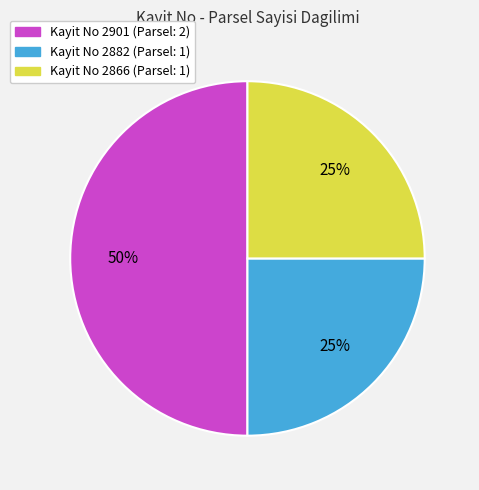

How many slices are in this pie chart?

3